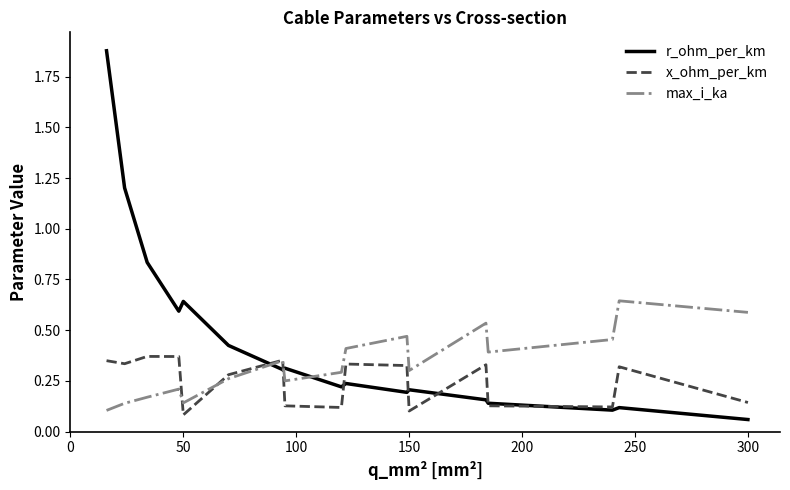

True or false: max_i_ka and x_ohm_per_km intersect in this chart.

True